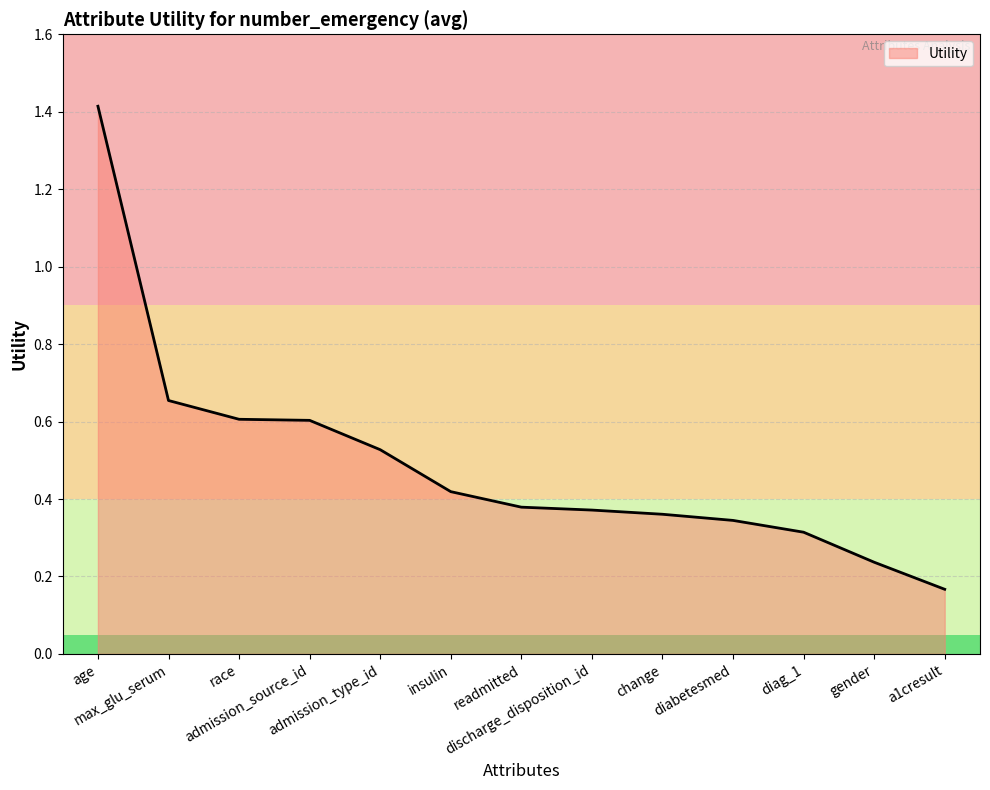

What is the greatest value displayed?

1.4